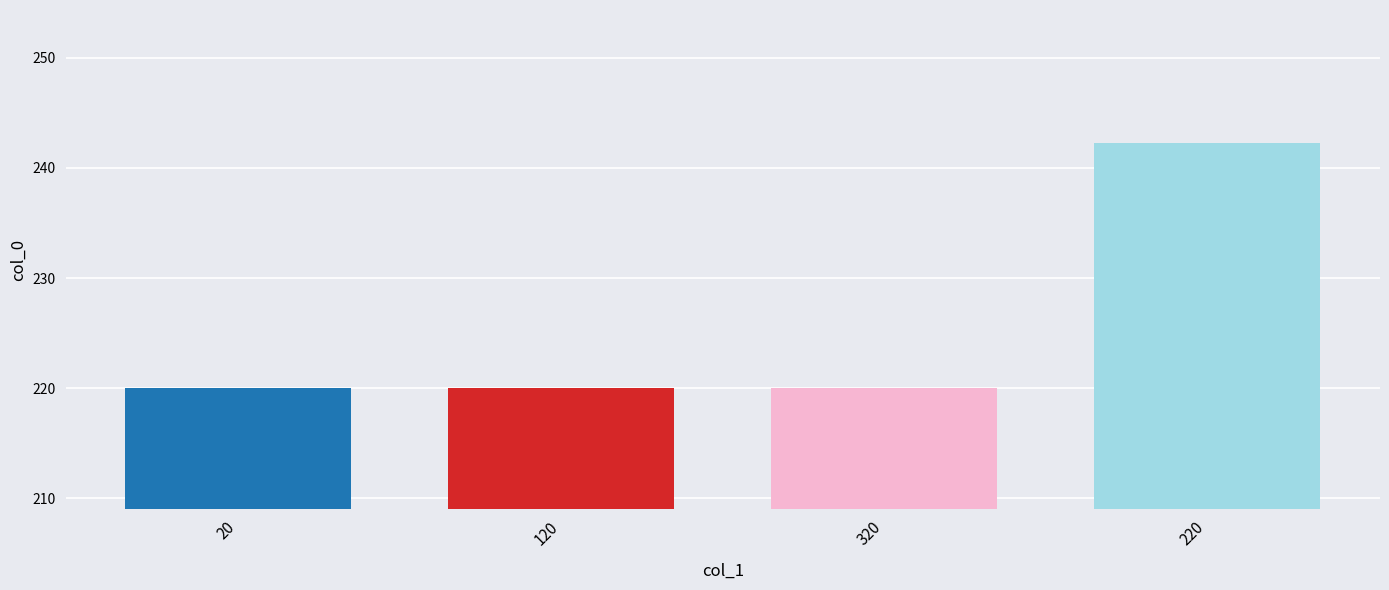

Does the chart contain any negative values?

No